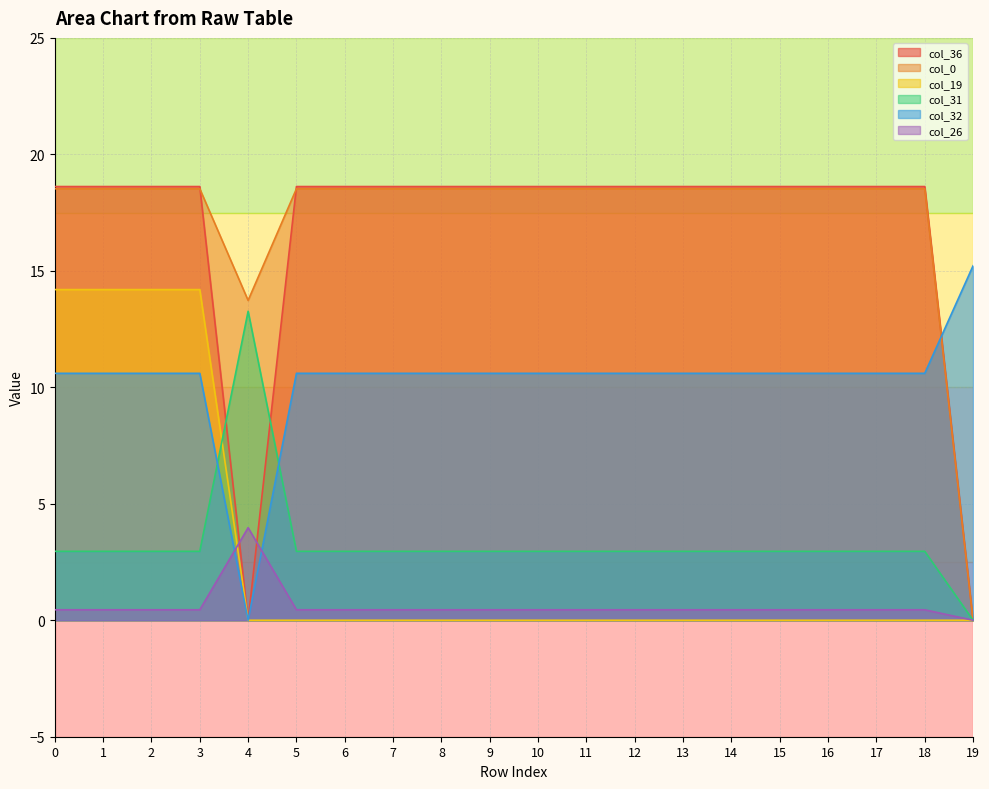

What are all the series names shown in the legend?

col_36, col_0, col_19, col_31, col_32, col_26